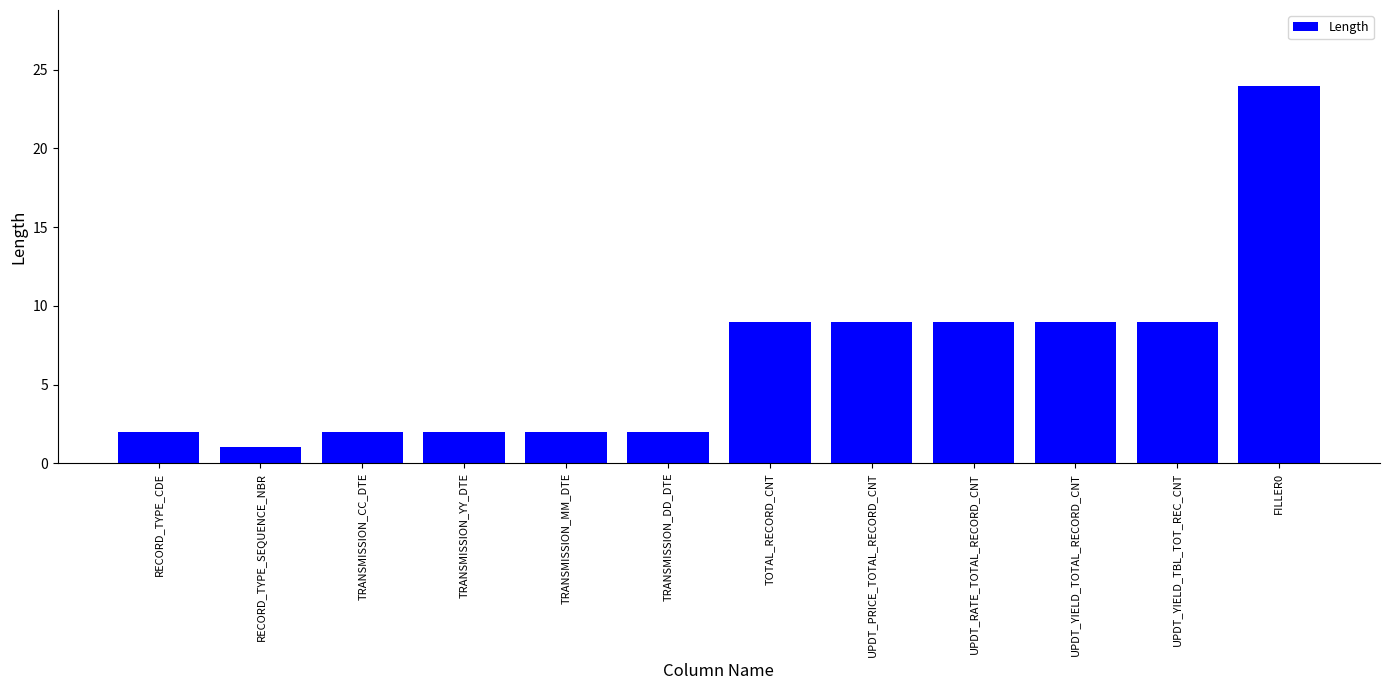

Is it true that the value at RECORD_TYPE_CDE is 3?

False